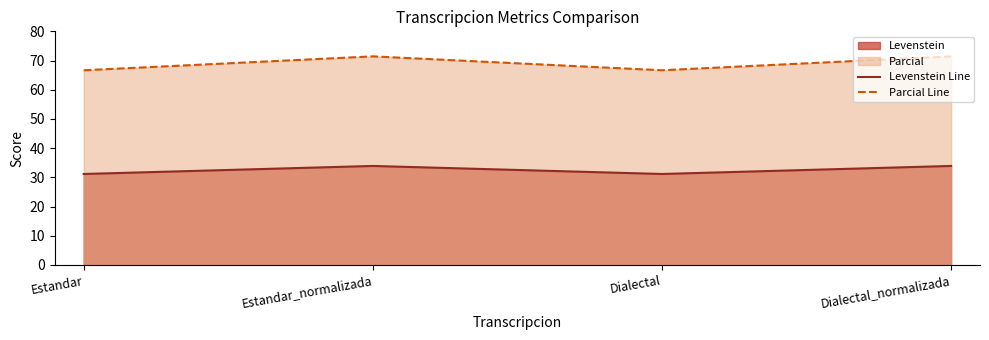

What is the maximum value shown in the chart?

71.4